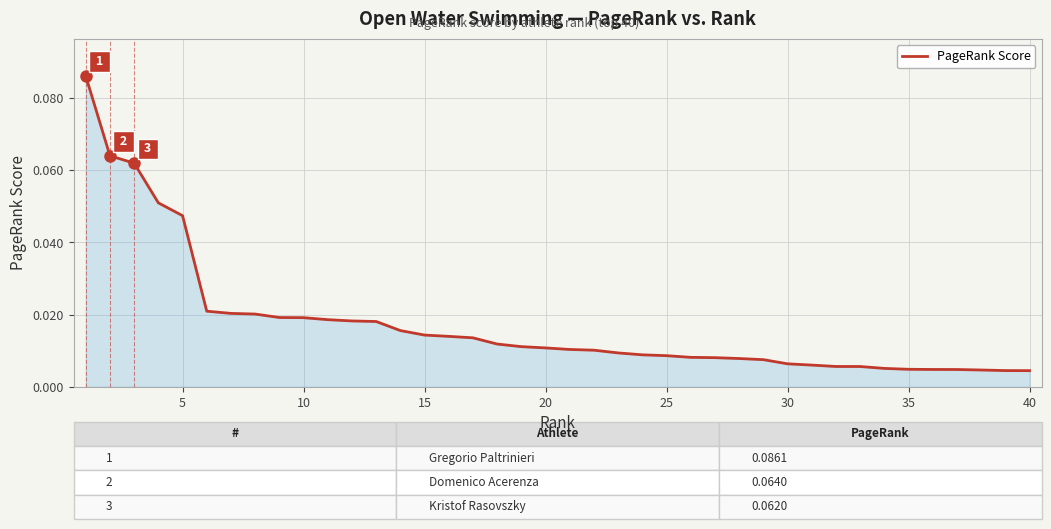

What is the maximum value shown in the chart?

0.1